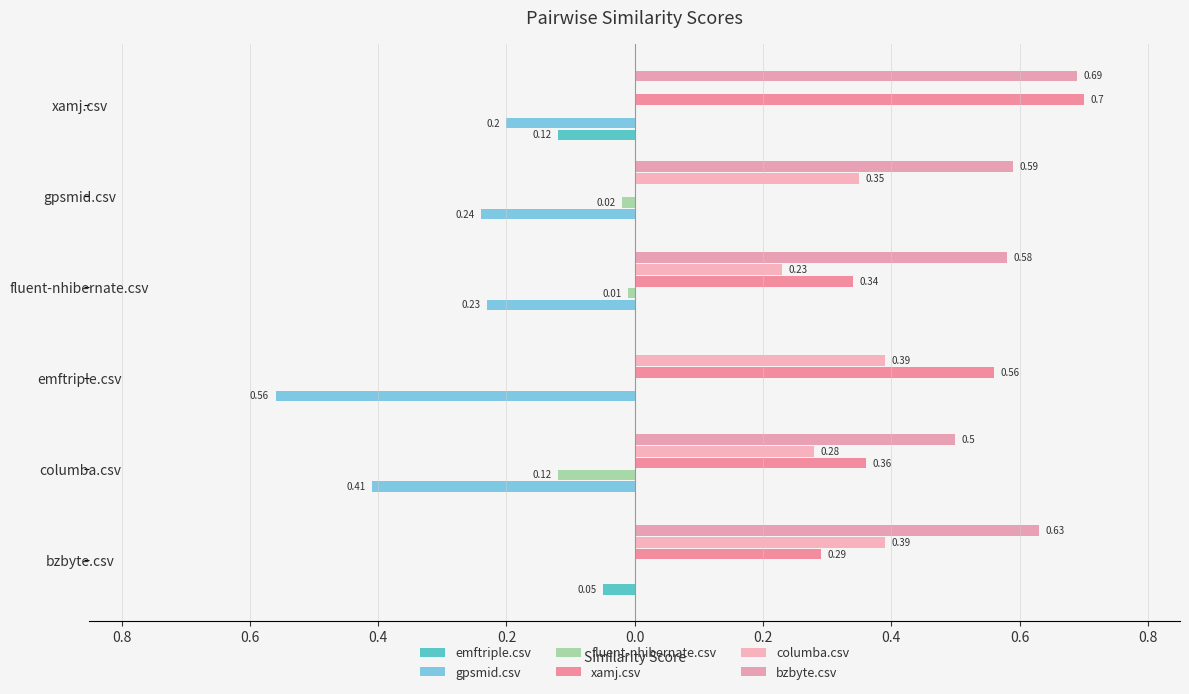

Which series has the largest total across all categories?

bzbyte.csv